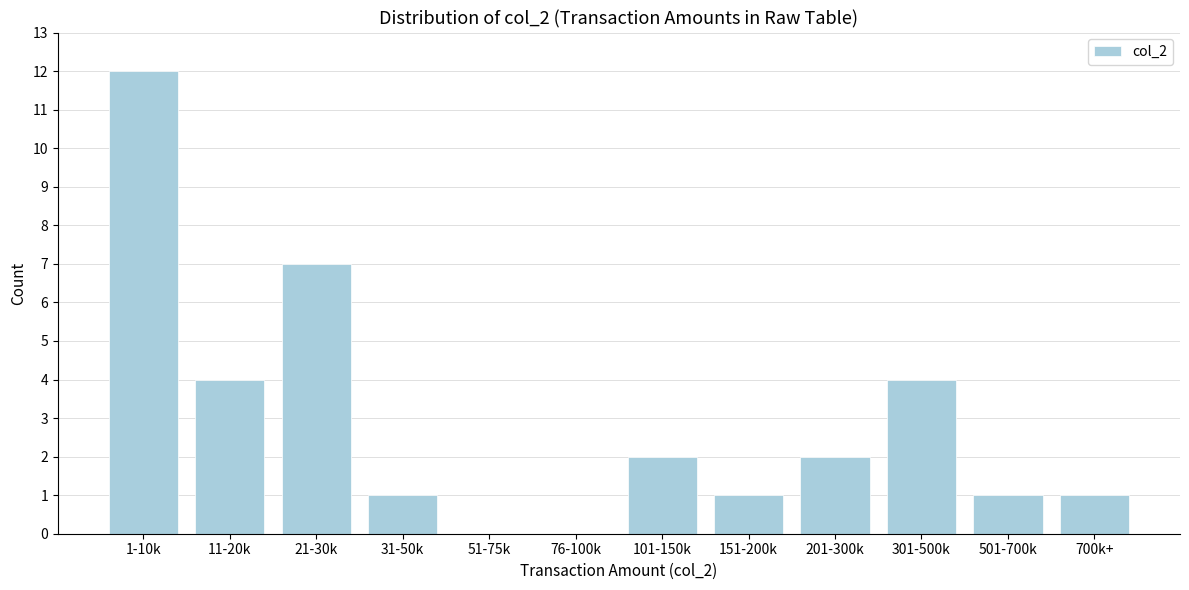

Reading left to right, extract all data points from this chart.

1-10k=12	11-20k=4	21-30k=7	31-50k=1	51-75k=0	76-100k=0	101-150k=2	151-200k=1	201-300k=2	301-500k=4	501-700k=1	700k+=1